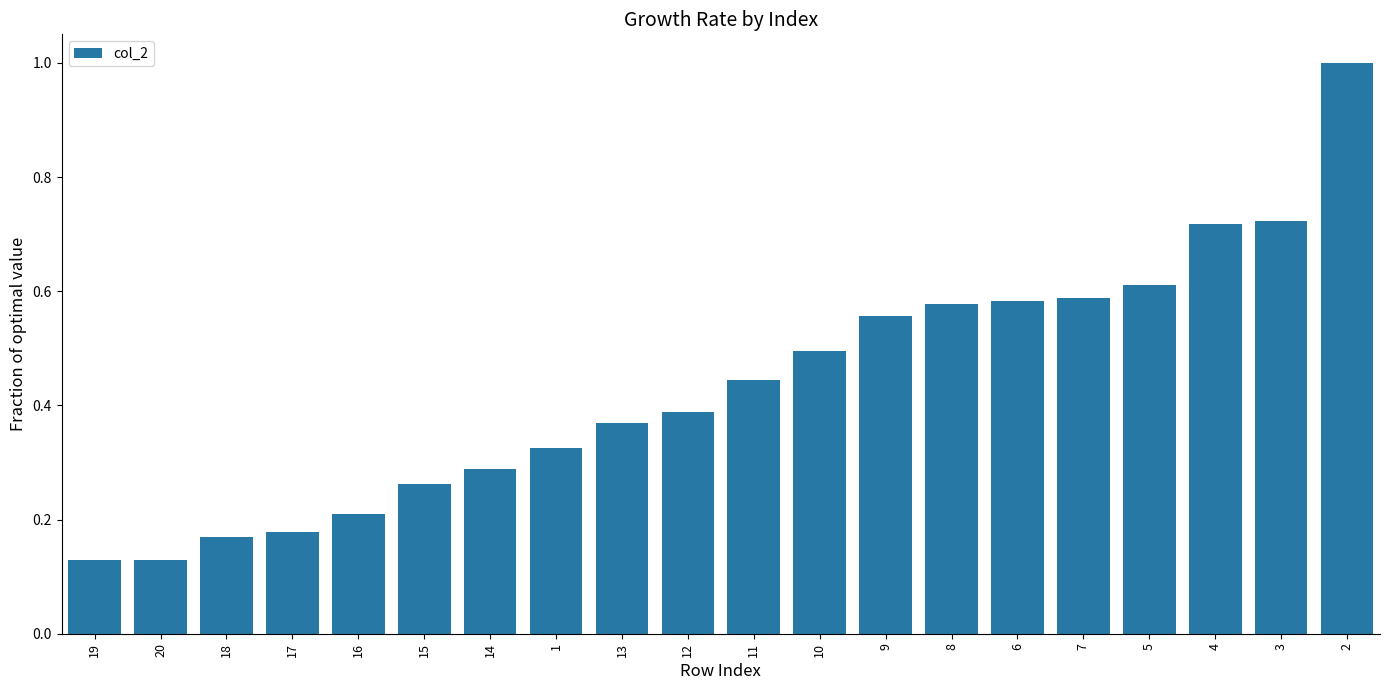

How many categories are shown in the chart?

20